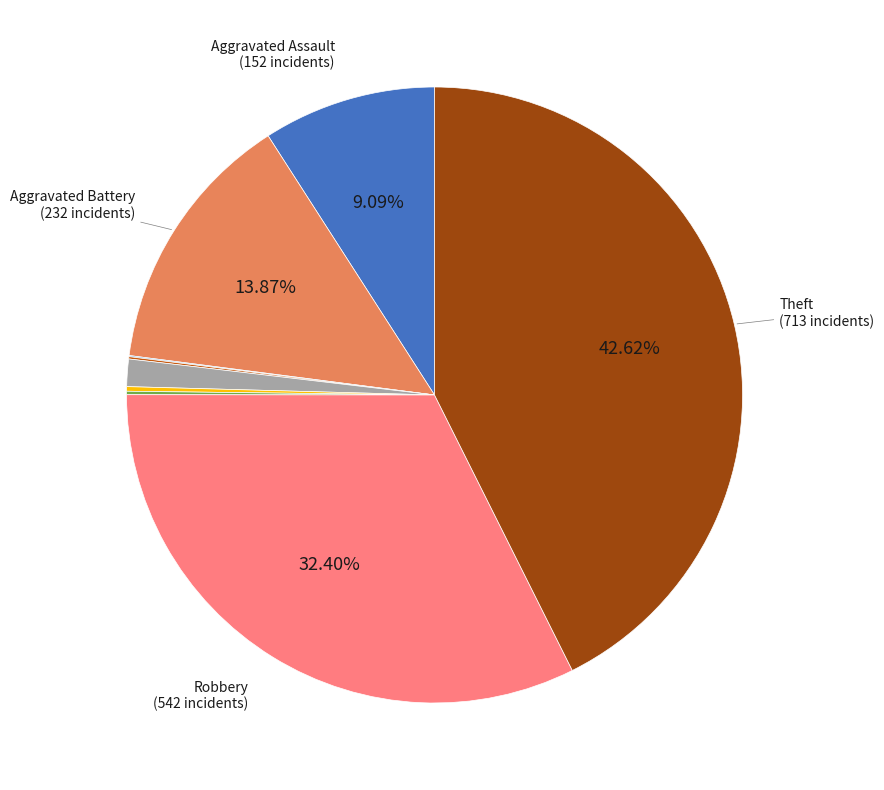

Is there any slice that represents more than half of the pie?

No